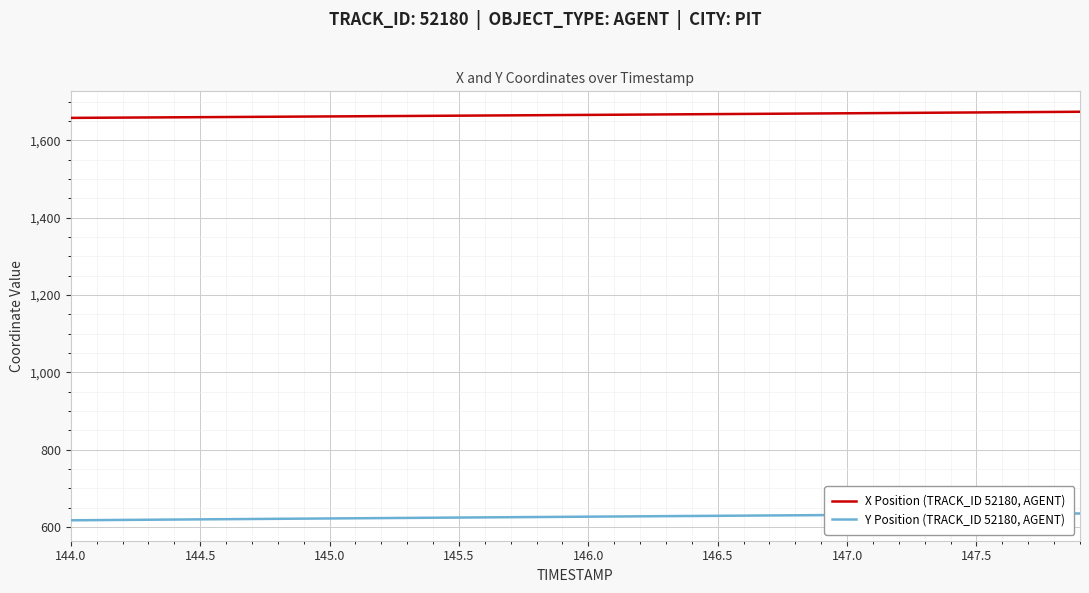

True or false: X Position (TRACK_ID 52180, AGENT) and Y Position (TRACK_ID 52180, AGENT) intersect in this chart.

False